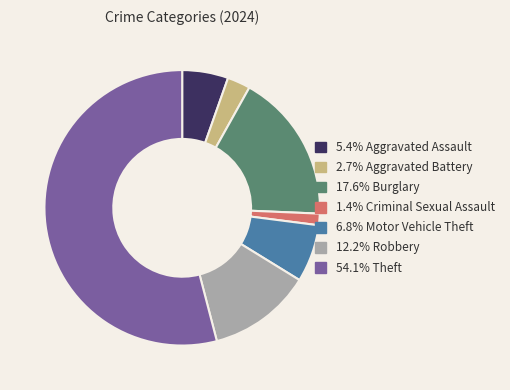

Does any single category account for the majority?

Yes